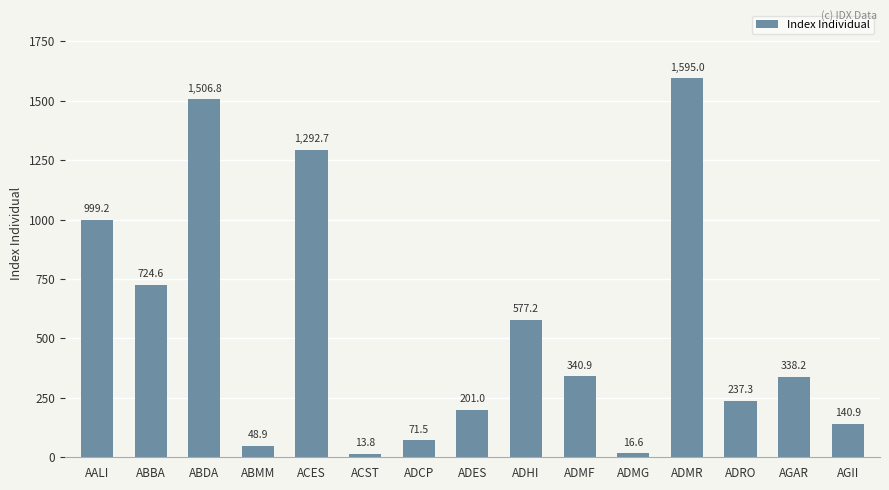

Which label corresponds to the smallest value in the chart?

ACST